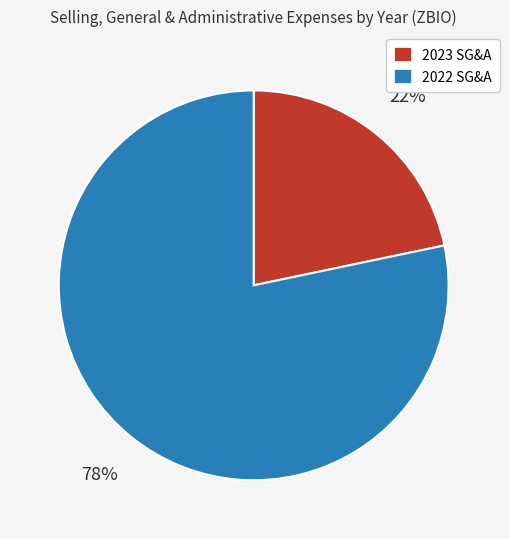

Which category has the biggest portion of the pie?

2022 SG&A